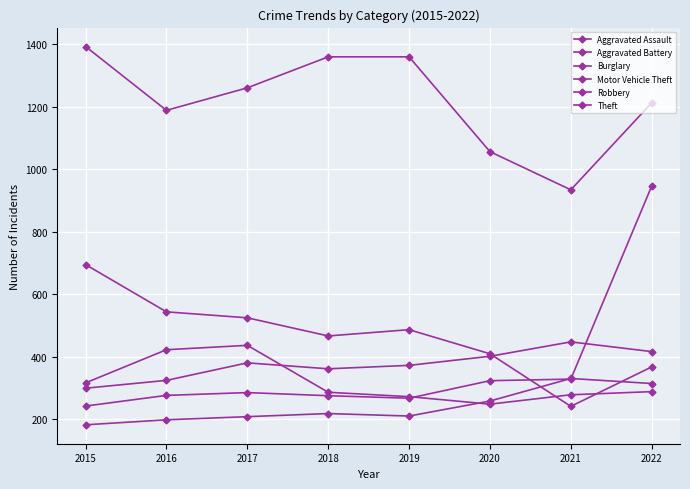

Is the value of Theft at 2019 greater than the value of Robbery at 2016?

Yes